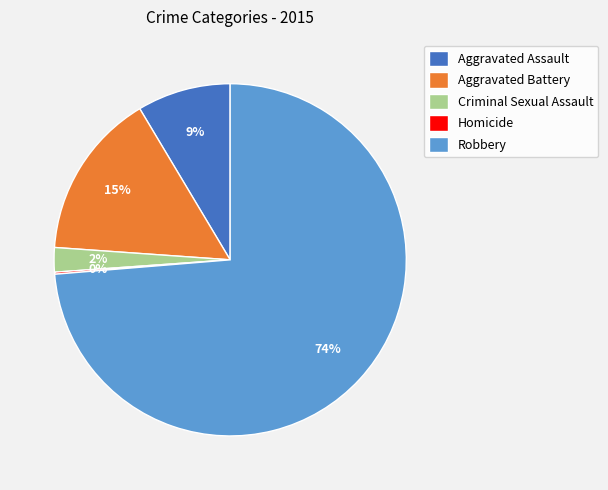

Combined, do Aggravated Assault and Criminal Sexual Assault account for over 50%?

No